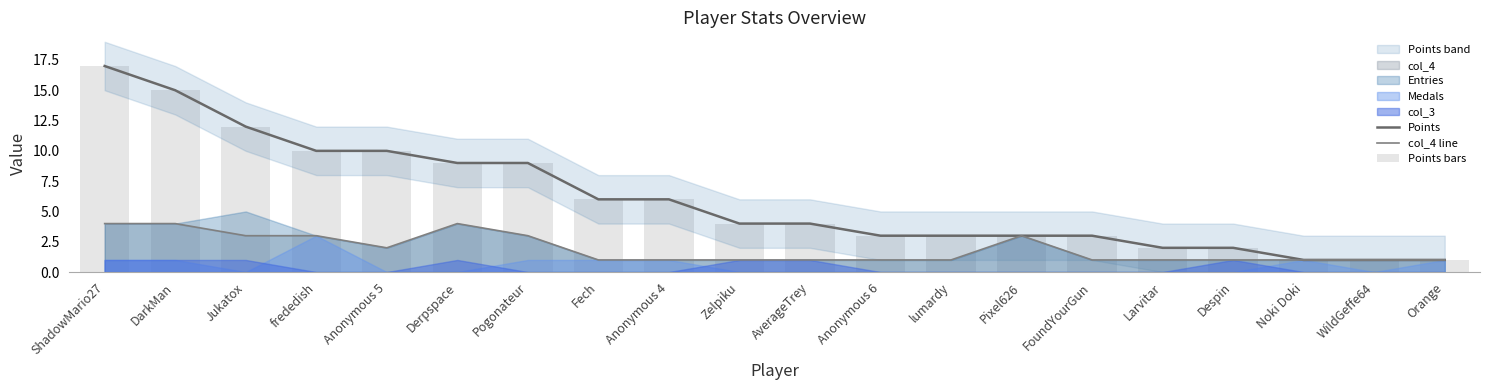

Reading right to left, extract all data points from this chart.

Points: Orange=1	WildGeffe64=1	Noki Doki=1	Despin=2	Larvitar=2	FoundYourGun=3	Pixel626=3	lumardy=3	Anonymous 6=3	AverageTrey=4	Zelpiku=4	Anonymous 4=6	Fech=6	Pogonateur=9	Derpspace=9	Anonymous 5=10	frededish=10	Jukatox=12	DarkMan=15	ShadowMario27=17
col_4 line: Orange=1	WildGeffe64=1	Noki Doki=1	Despin=1	Larvitar=1	FoundYourGun=1	Pixel626=3	lumardy=1	Anonymous 6=1	AverageTrey=1	Zelpiku=1	Anonymous 4=1	Fech=1	Pogonateur=3	Derpspace=4	Anonymous 5=2	frededish=3	Jukatox=3	DarkMan=4	ShadowMario27=4
Points bars: Orange=1	WildGeffe64=1	Noki Doki=1	Despin=2	Larvitar=2	FoundYourGun=3	Pixel626=3	lumardy=3	Anonymous 6=3	AverageTrey=4	Zelpiku=4	Anonymous 4=6	Fech=6	Pogonateur=9	Derpspace=9	Anonymous 5=10	frededish=10	Jukatox=12	DarkMan=15	ShadowMario27=17